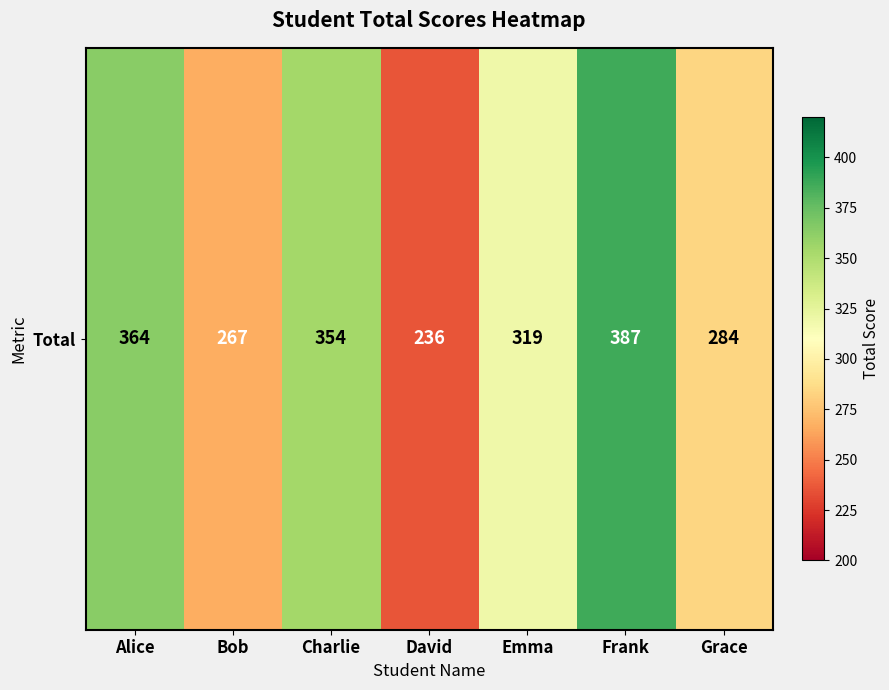

Between Alice and Emma, which is larger?

Alice